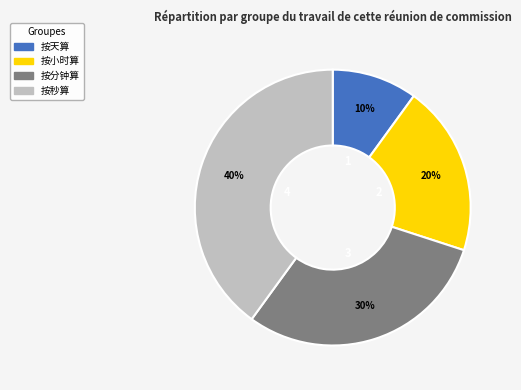

Is it true that 按分钟算 is 35% of the pie?

False